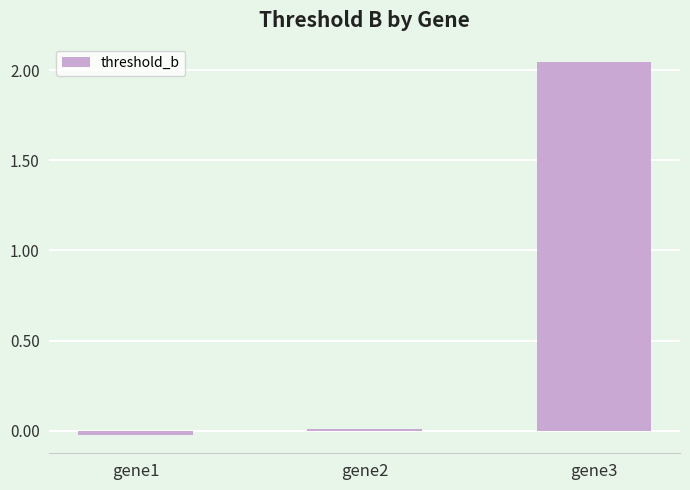

Which category has the highest value across all series?

gene3